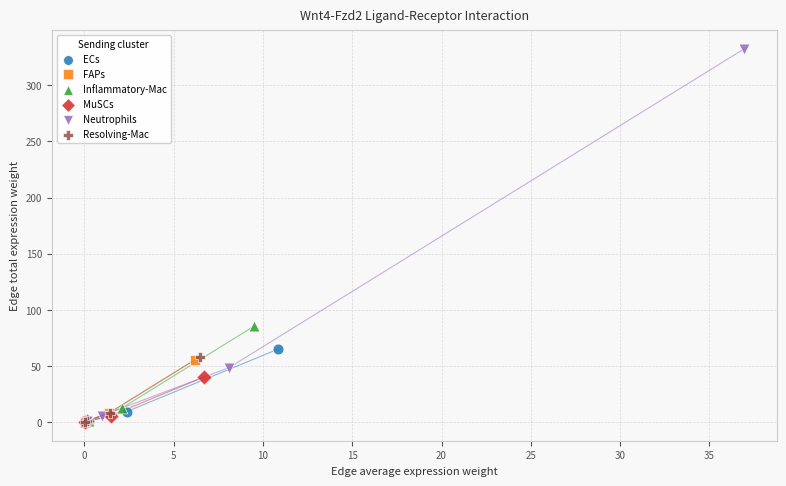

Which series has the largest Y range (max minus min)?

Neutrophils